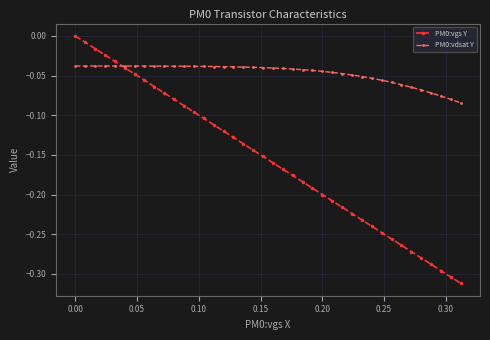

True or false: PM0:vgs Y has more than 2 points higher than both neighbors.

False